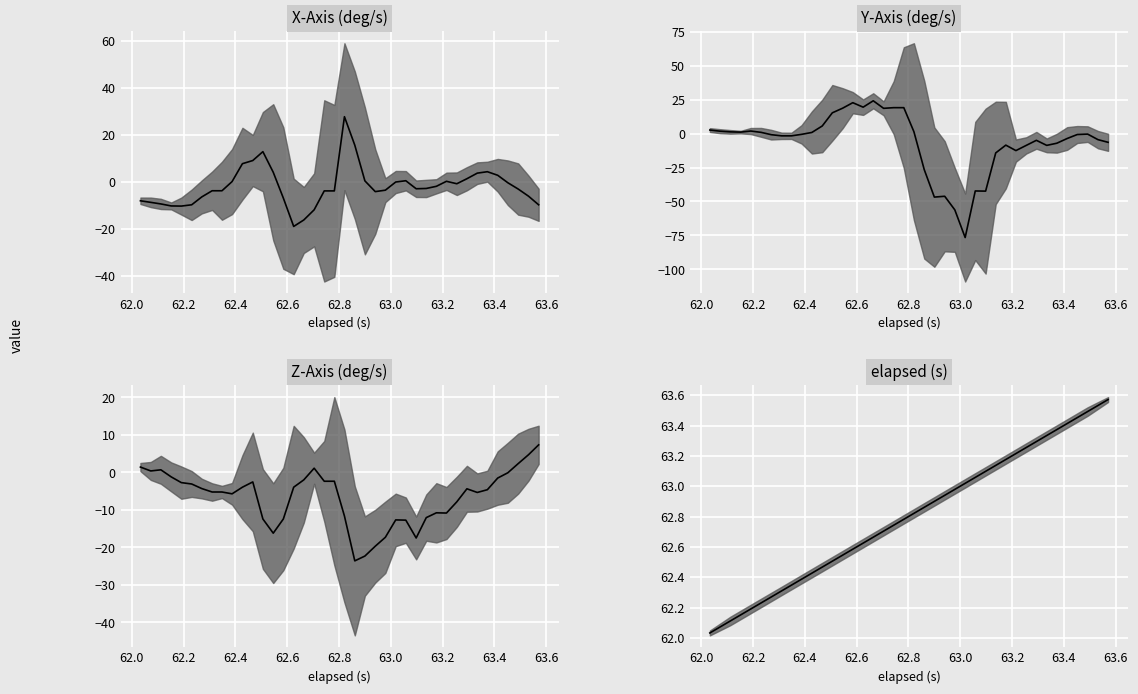

Rank the series by their maximum value, from lowest to highest.

z_axis, y_axis, x_axis, elapsed